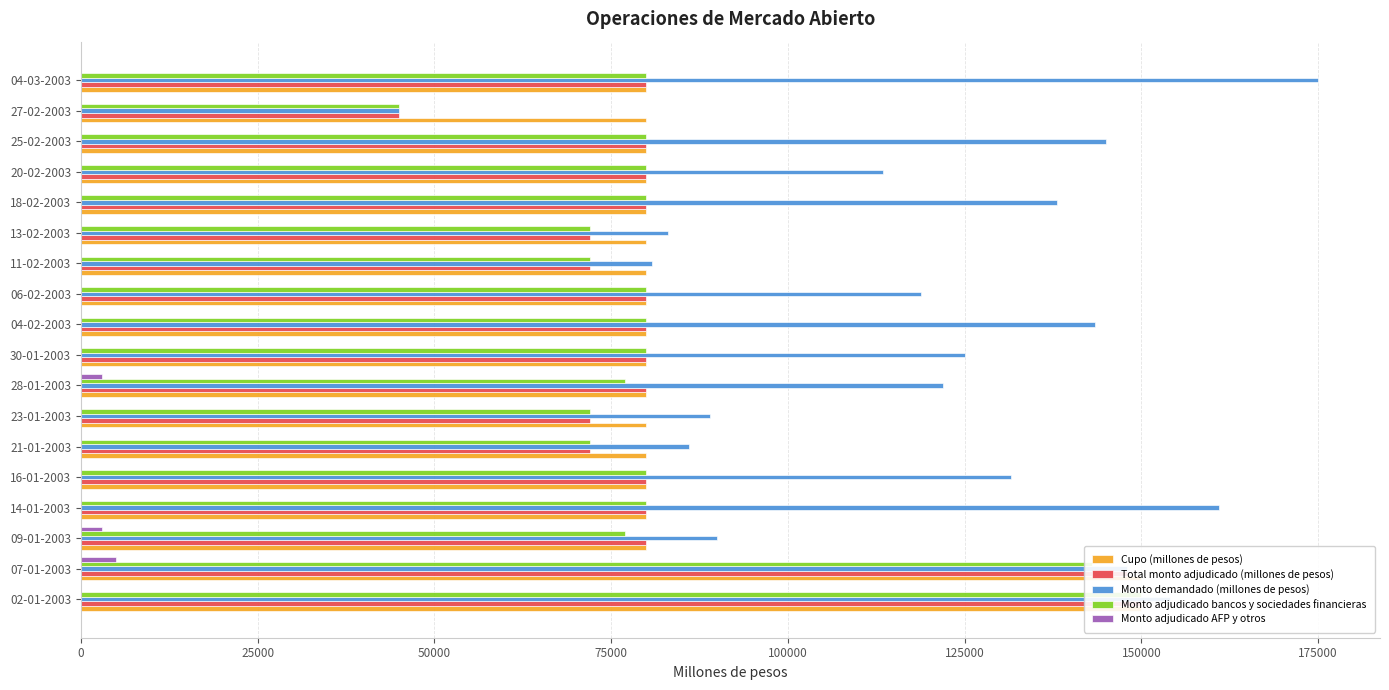

What is the value of the Cupo (millones de pesos) bar at the 4th from the left?

80000